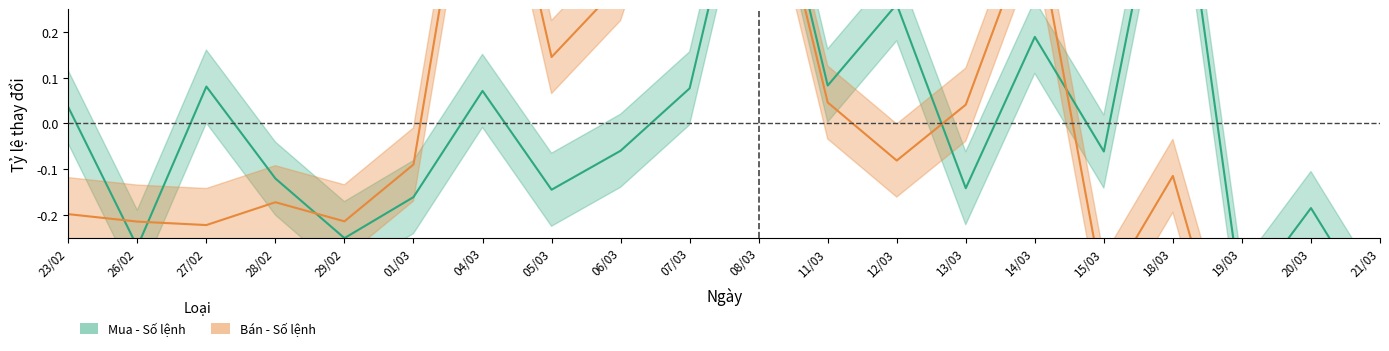

True or false: Bán - Số lệnh and Mua - Số lệnh cross at least once.

True